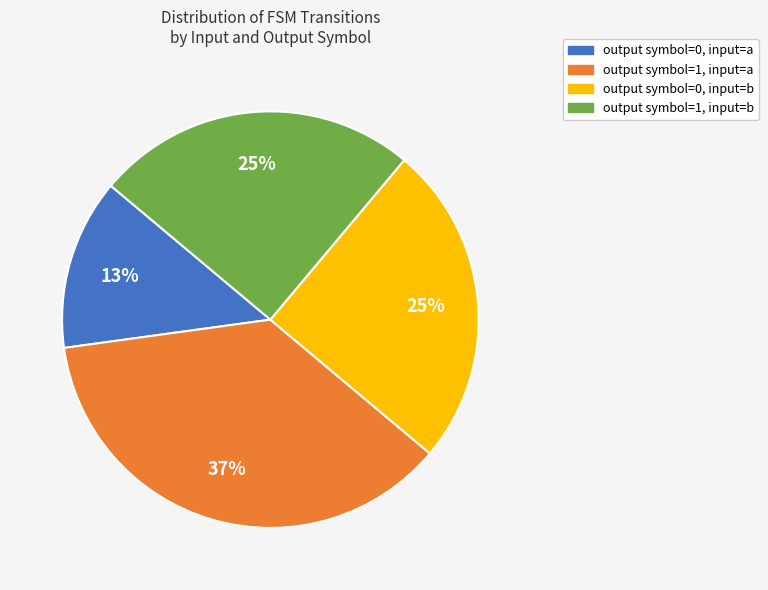

How many slices are in this pie chart?

4